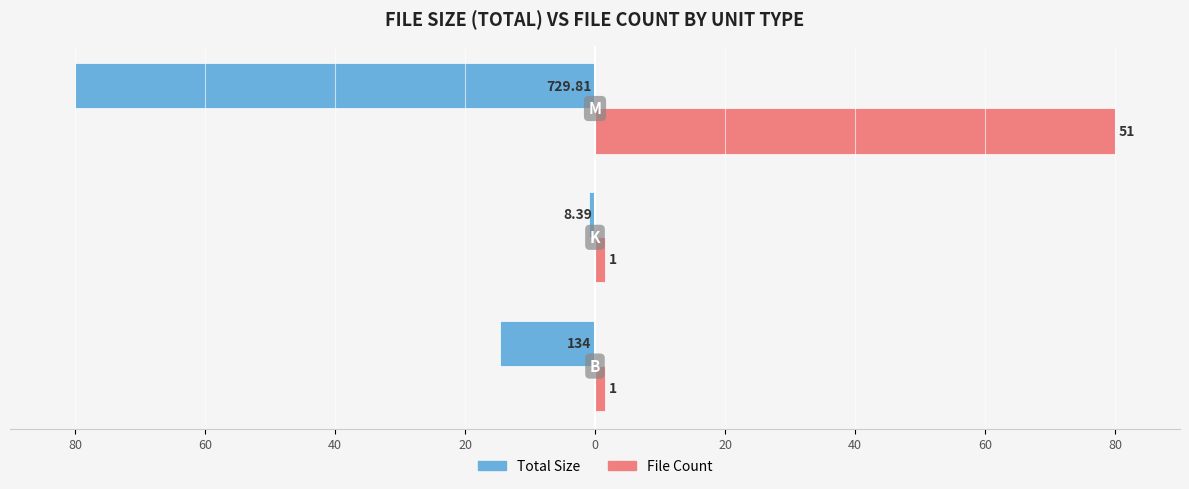

What are all the series names shown in the legend?

Total Size, File Count